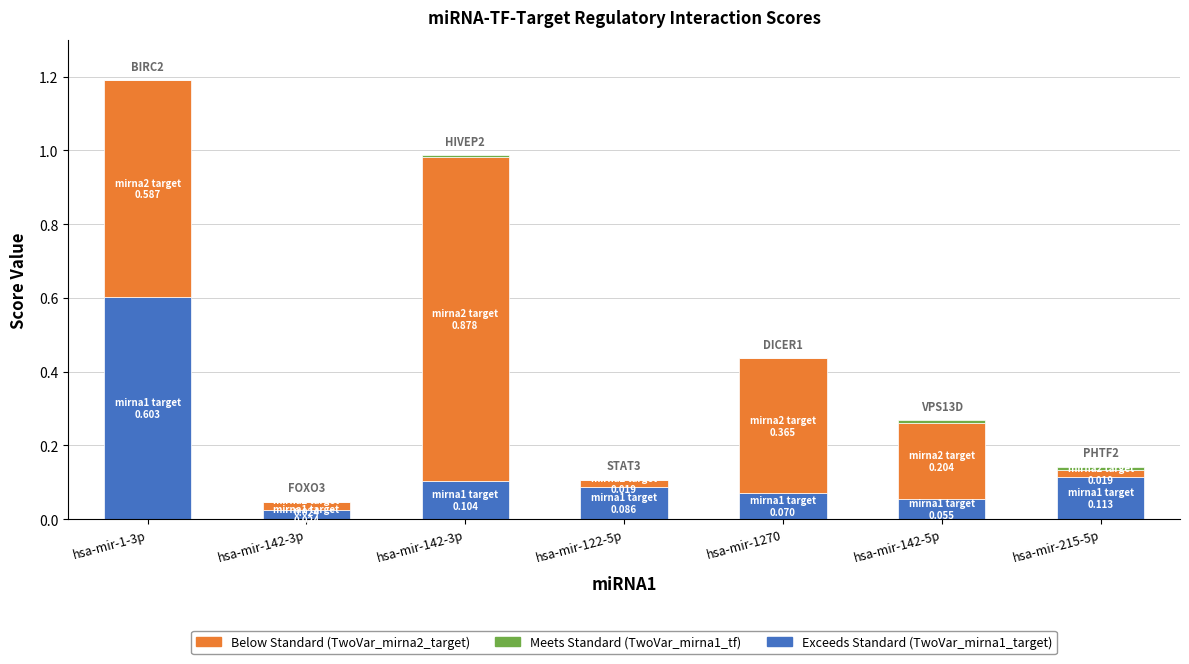

Are the bars horizontal?

No